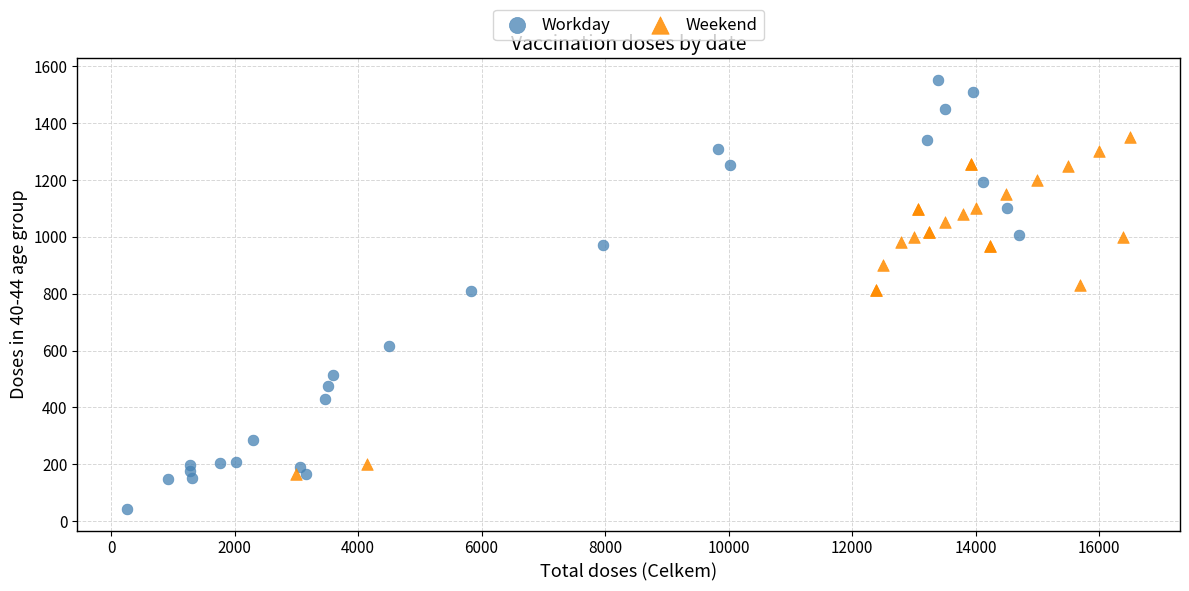

Which series contains the lowest Y value?

Workday